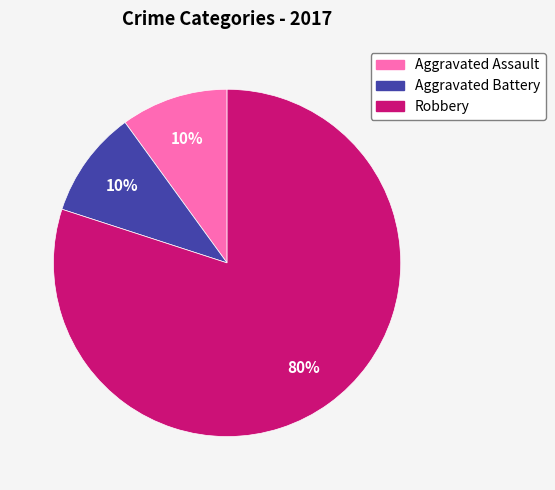

To the nearest percent, what percentage of the pie is Aggravated Battery?

10%